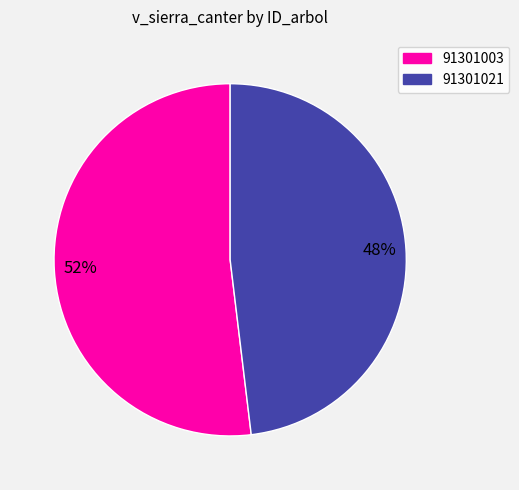

What is the majority slice?

91301003